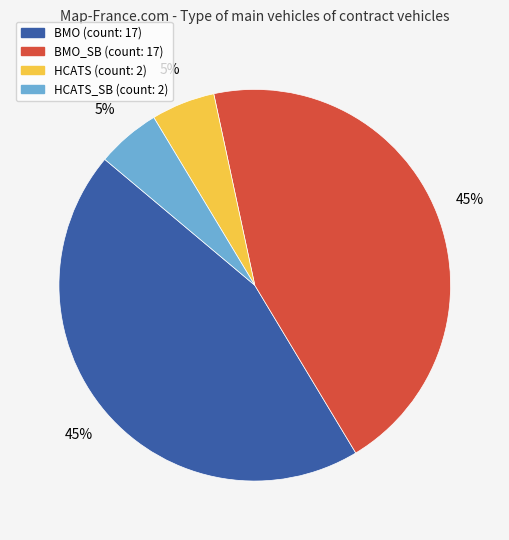

To the nearest percent, what is the average slice percentage?

25%